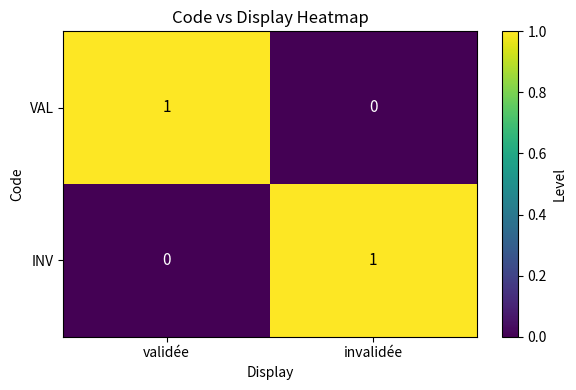

Where is INV nearest to the value 0?

validée